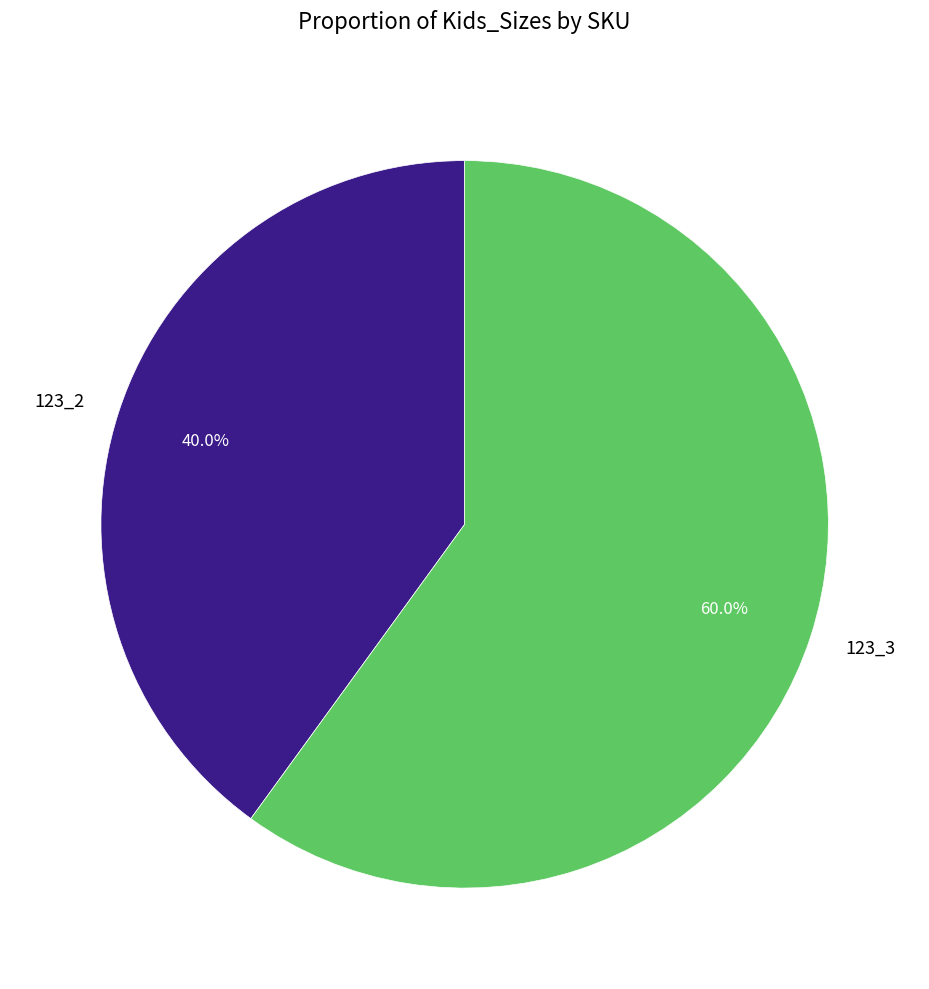

Which category has the biggest portion of the pie?

123_3